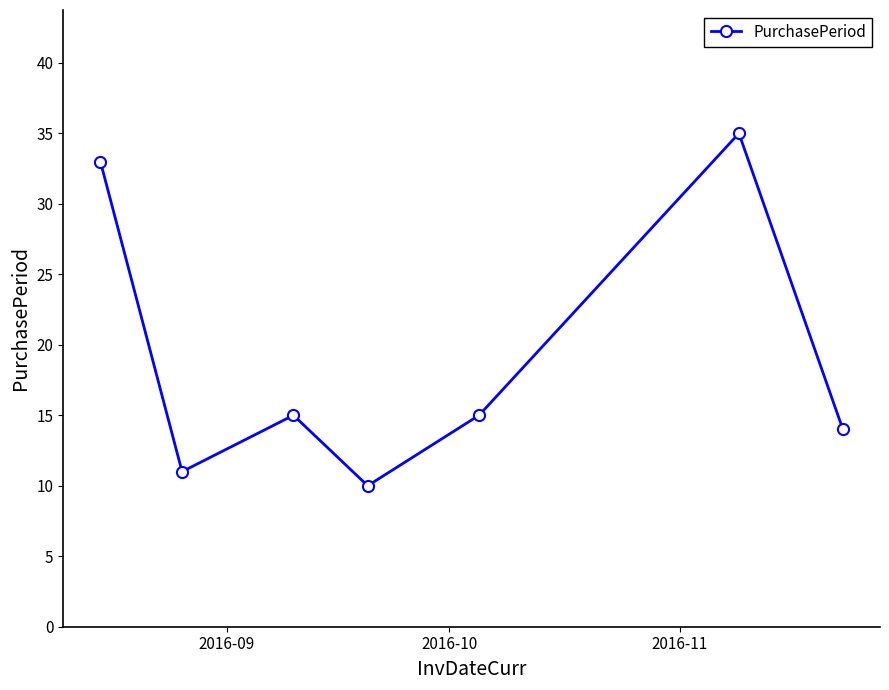

Reading left to right, what are all the values shown in this chart?

33	11	15	10	15	35	14